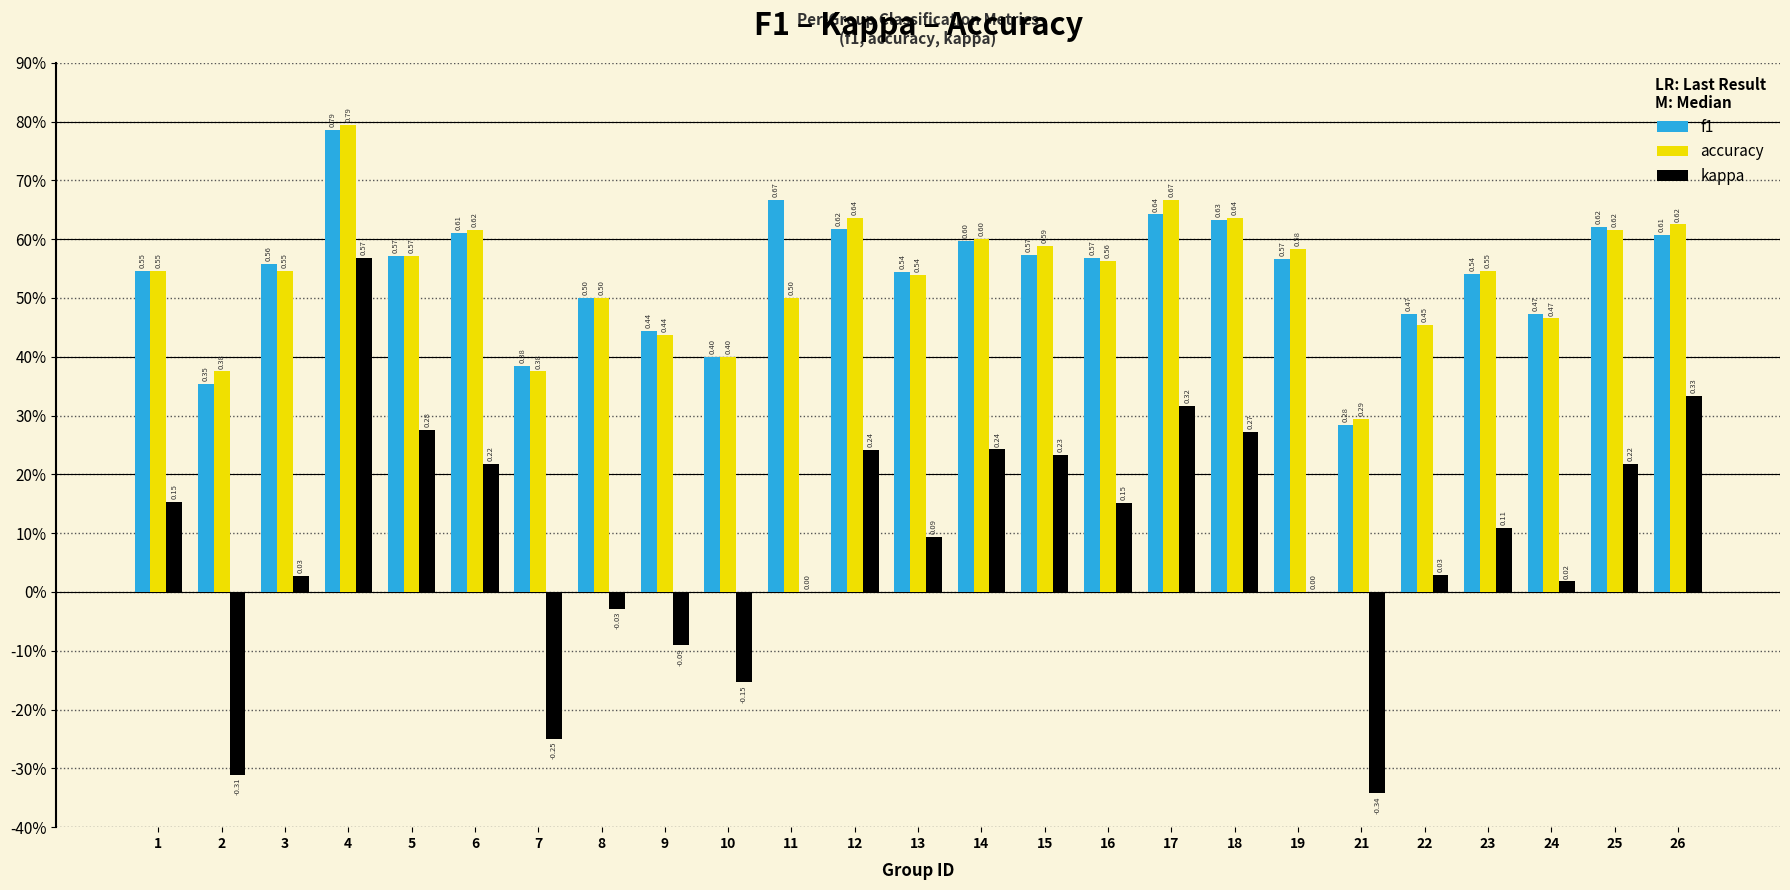

Are the bars grouped side by side (vs. stacked)?

Yes